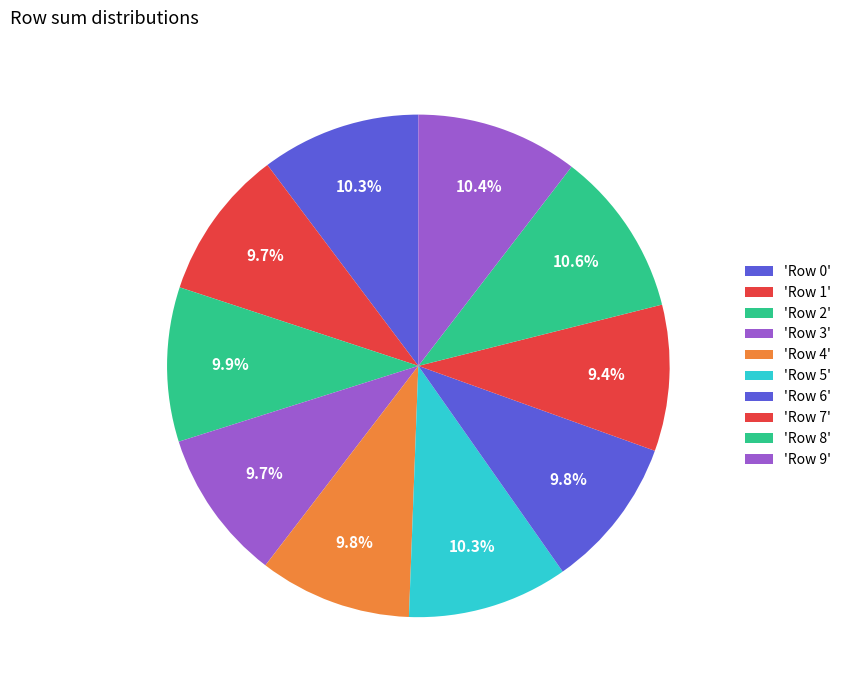

How many slices are in this pie chart?

10